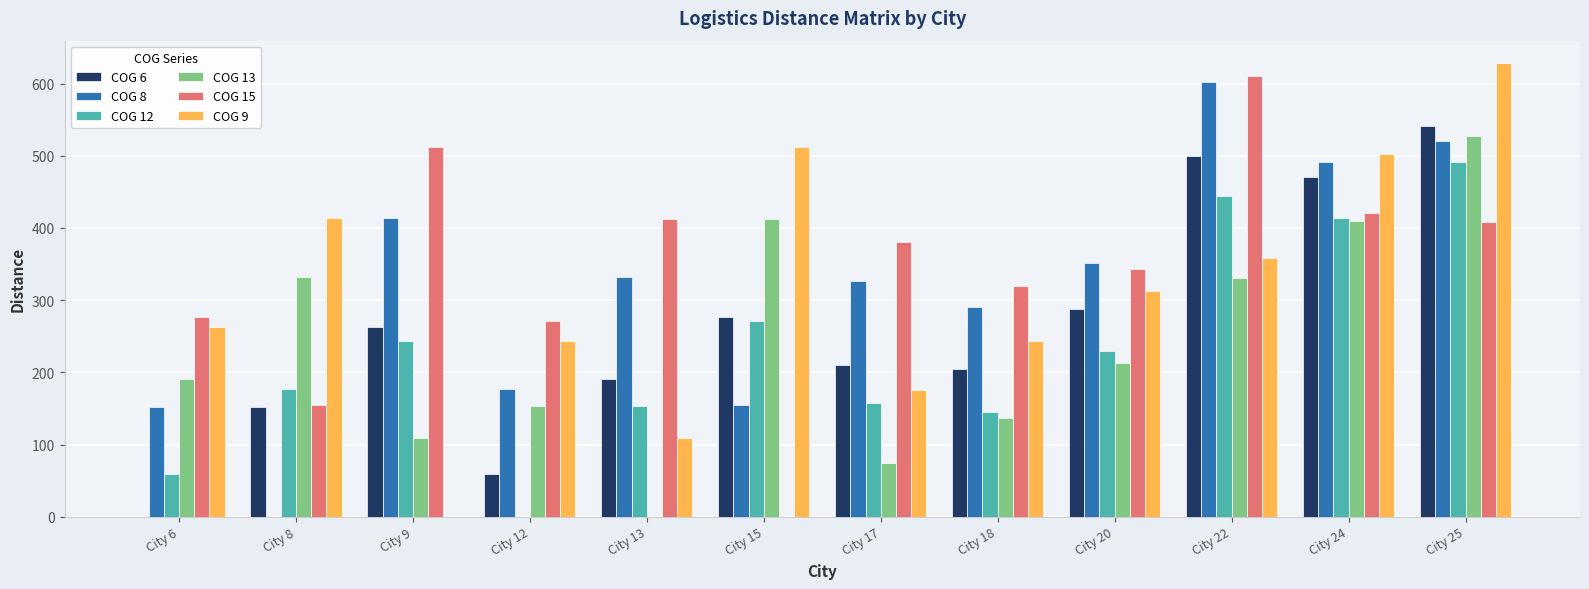

How many groups of bars are there?

12